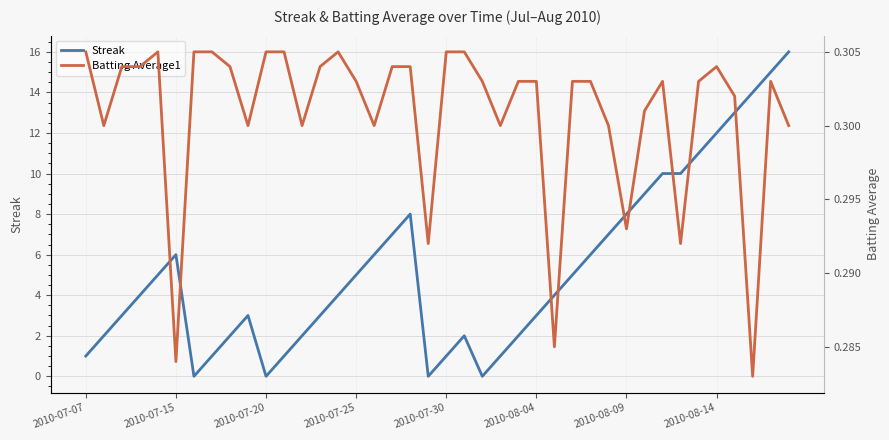

What is the difference between the Streak values at 23 and 2010-07-25?

3.0